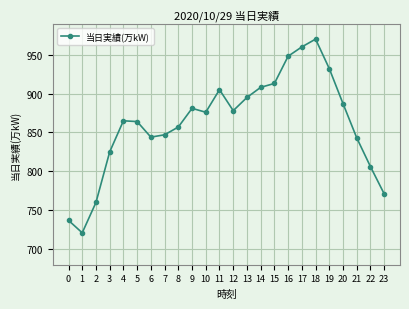

Does the chart have visible grid lines?

Yes